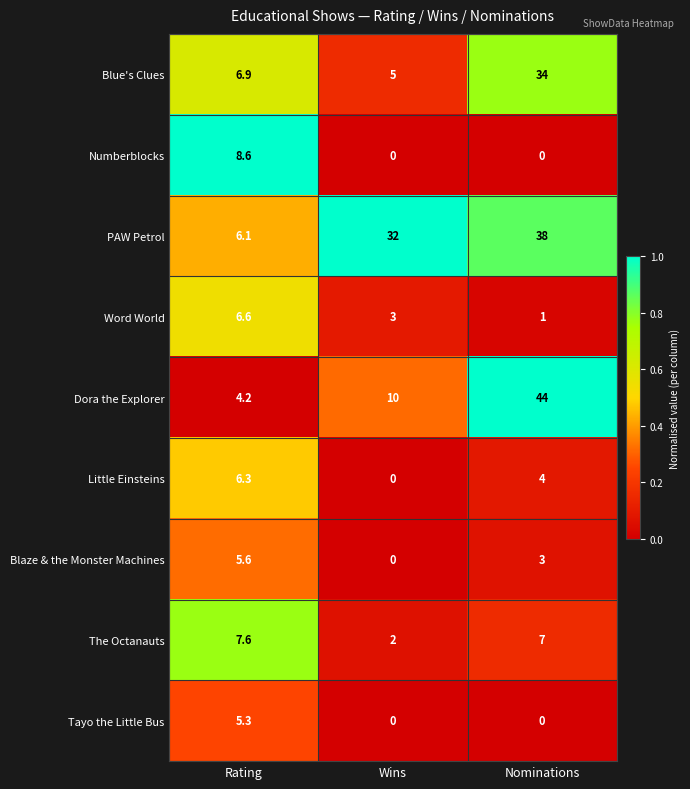

Between Wins and Nominations, which series saw the biggest shift?

Dora the Explorer